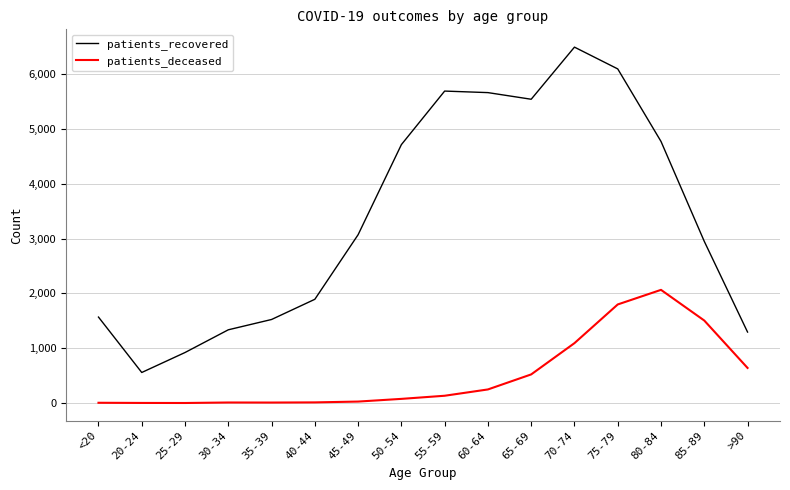

Is the value of patients_recovered at 25-29 greater than the value of patients_deceased at 35-39?

Yes